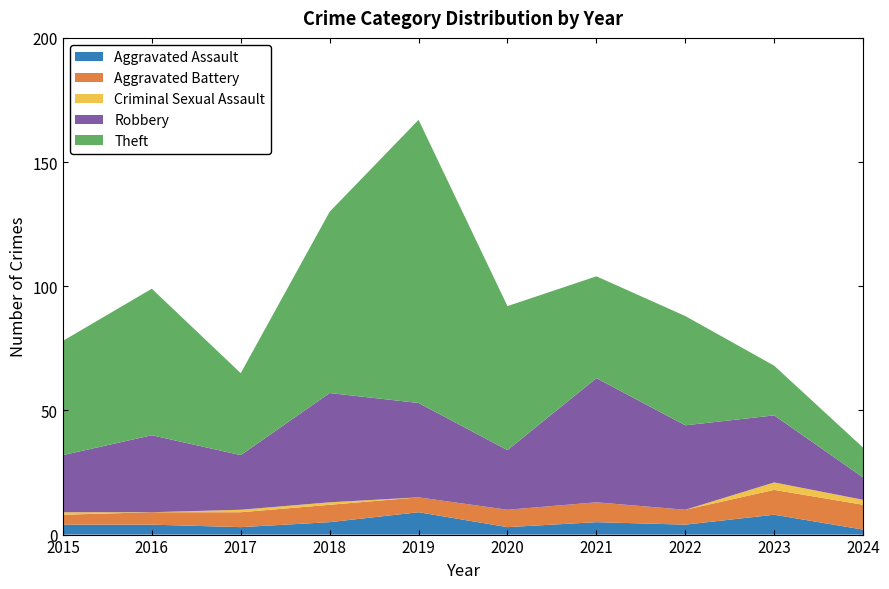

Reading left to right, transcribe all the data shown in this chart.

Aggravated Assault: 2015=4	2016=4	2017=3	2018=5	2019=9	2020=3	2021=5	2022=4	2023=8	2024=2
Aggravated Battery: 2015=4	2016=5	2017=6	2018=7	2019=6	2020=7	2021=8	2022=6	2023=10	2024=10
Criminal Sexual Assault: 2015=1	2016=0	2017=1	2018=1	2019=0	2020=0	2021=0	2022=0	2023=3	2024=2
Robbery: 2015=23	2016=31	2017=22	2018=44	2019=38	2020=24	2021=50	2022=34	2023=27	2024=9
Theft: 2015=46	2016=59	2017=33	2018=73	2019=114	2020=58	2021=41	2022=44	2023=20	2024=12